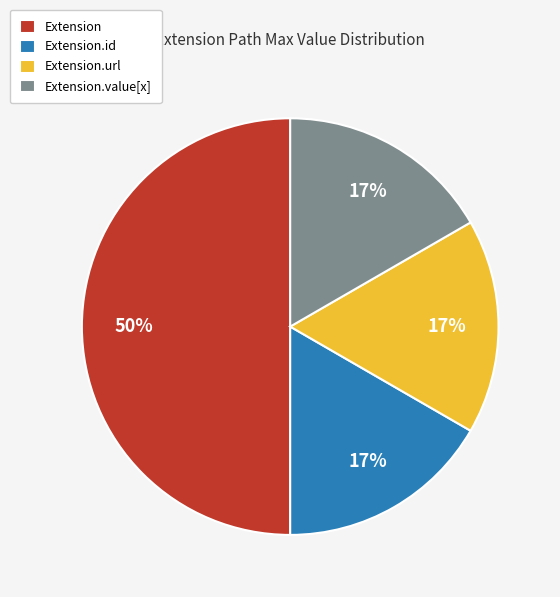

How many segments does this pie chart have?

4